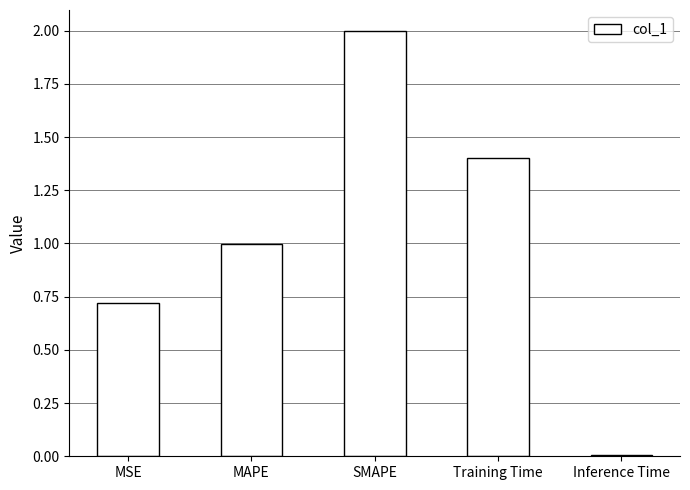

What is the maximum value shown in the chart?

2.0